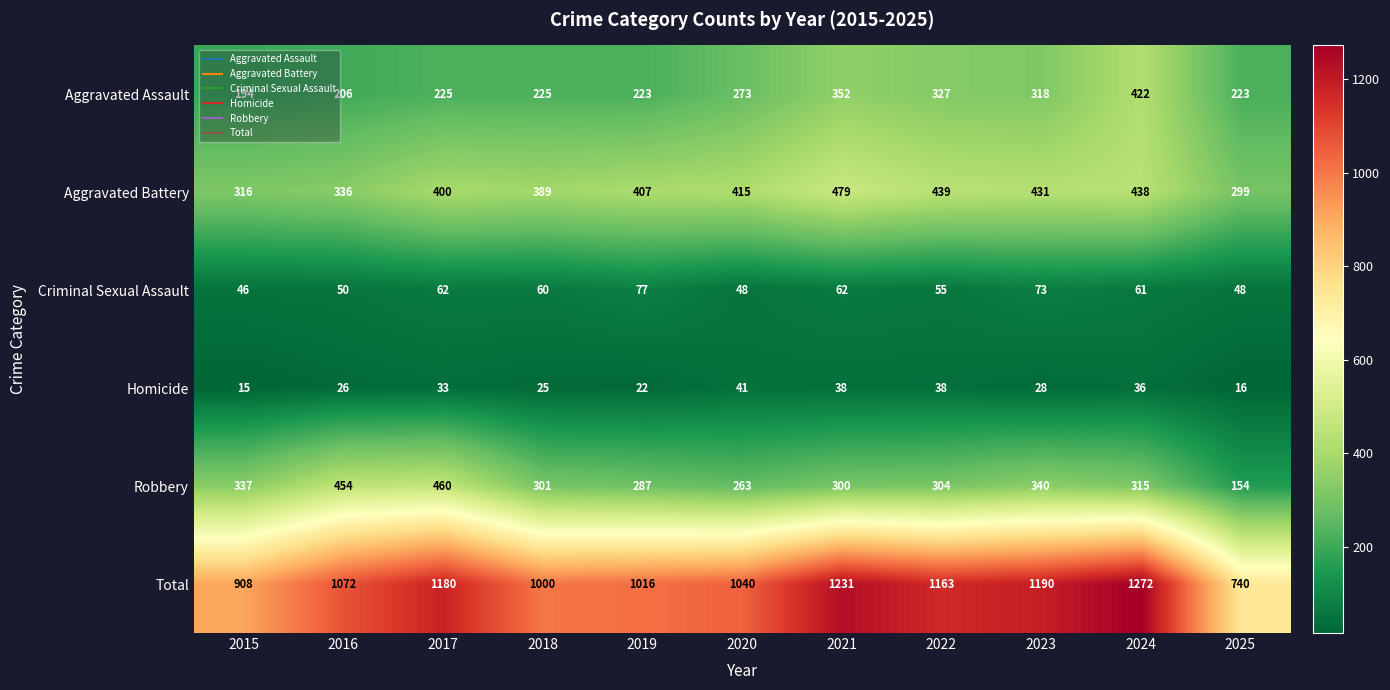

What is the difference between the highest and lowest values at 2021?

1193